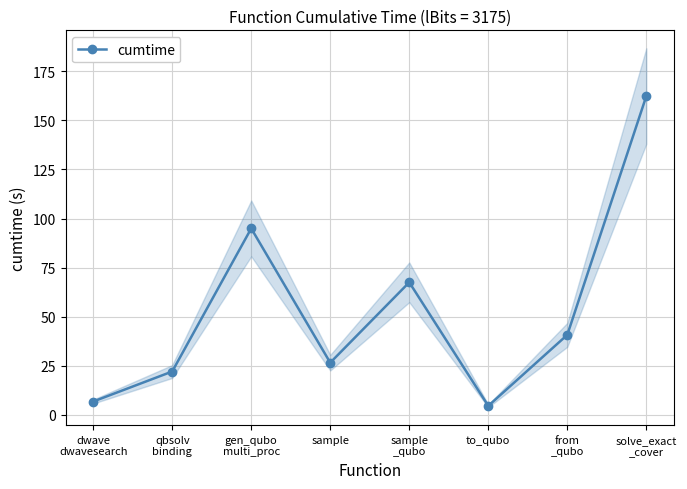

How many values exceed 40?

4